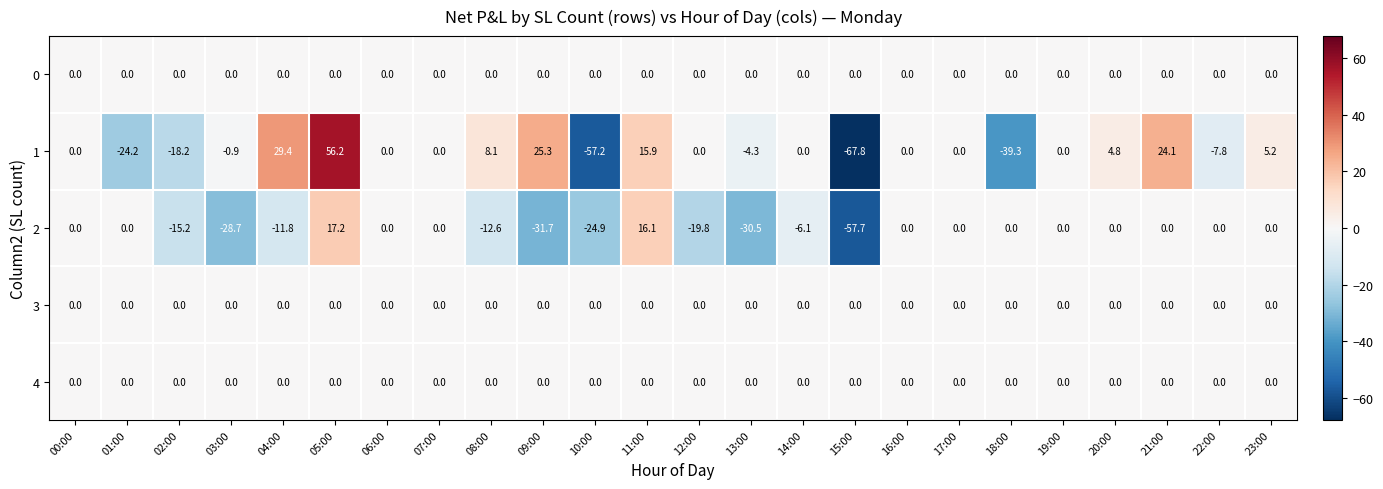

At which category is the sum across all series the highest?

05:00